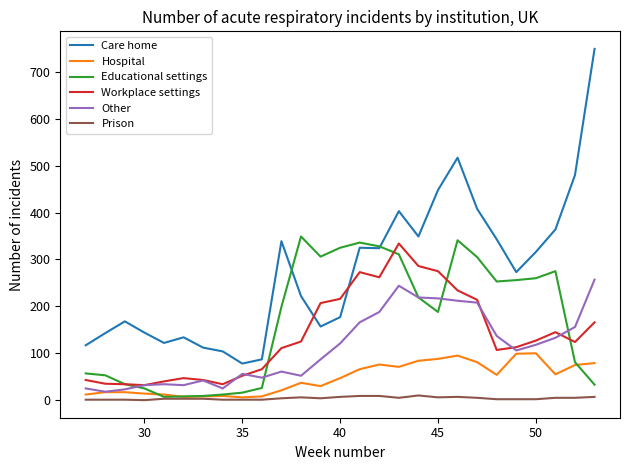

Which series has the largest total across all categories?

Care home